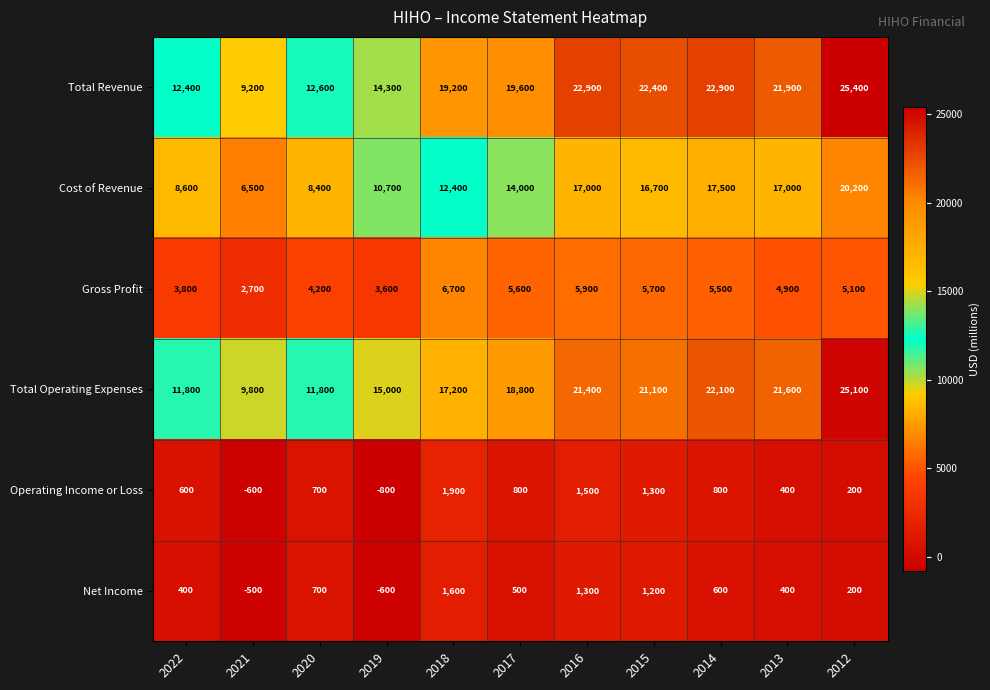

What is the difference between the highest and lowest values at 2021?

10400